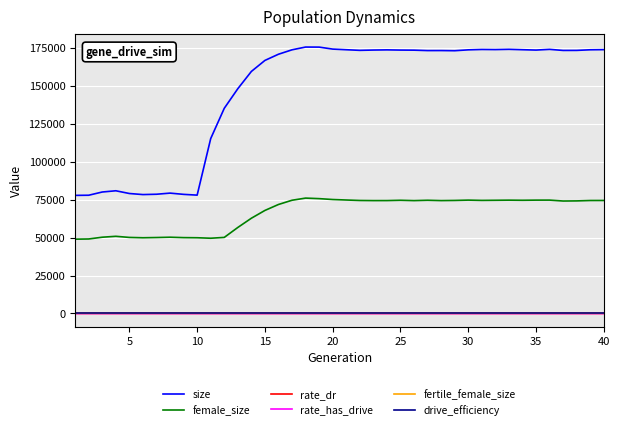

Does the chart display data point markers on the line(s)?

No